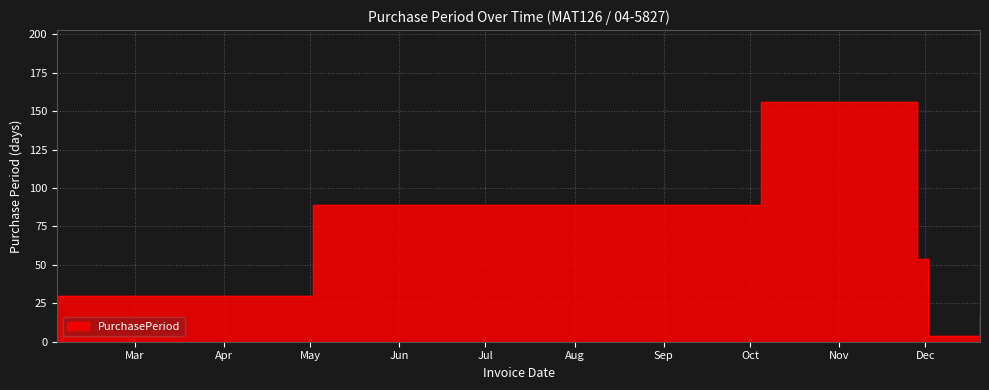

The chart shows a value of 9 at 2016-12-20. True or false?

False